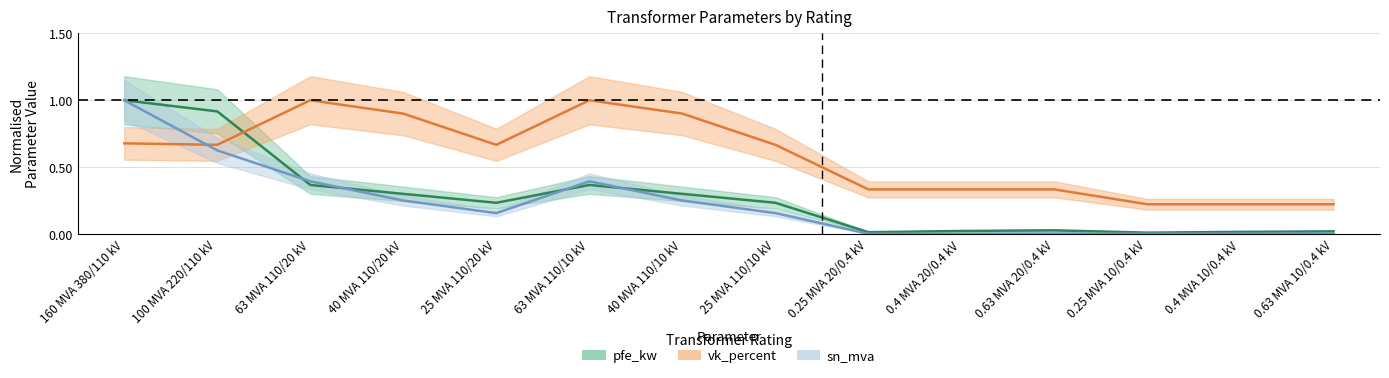

How many interior local peaks does the vk_percent (norm.) series have?

2